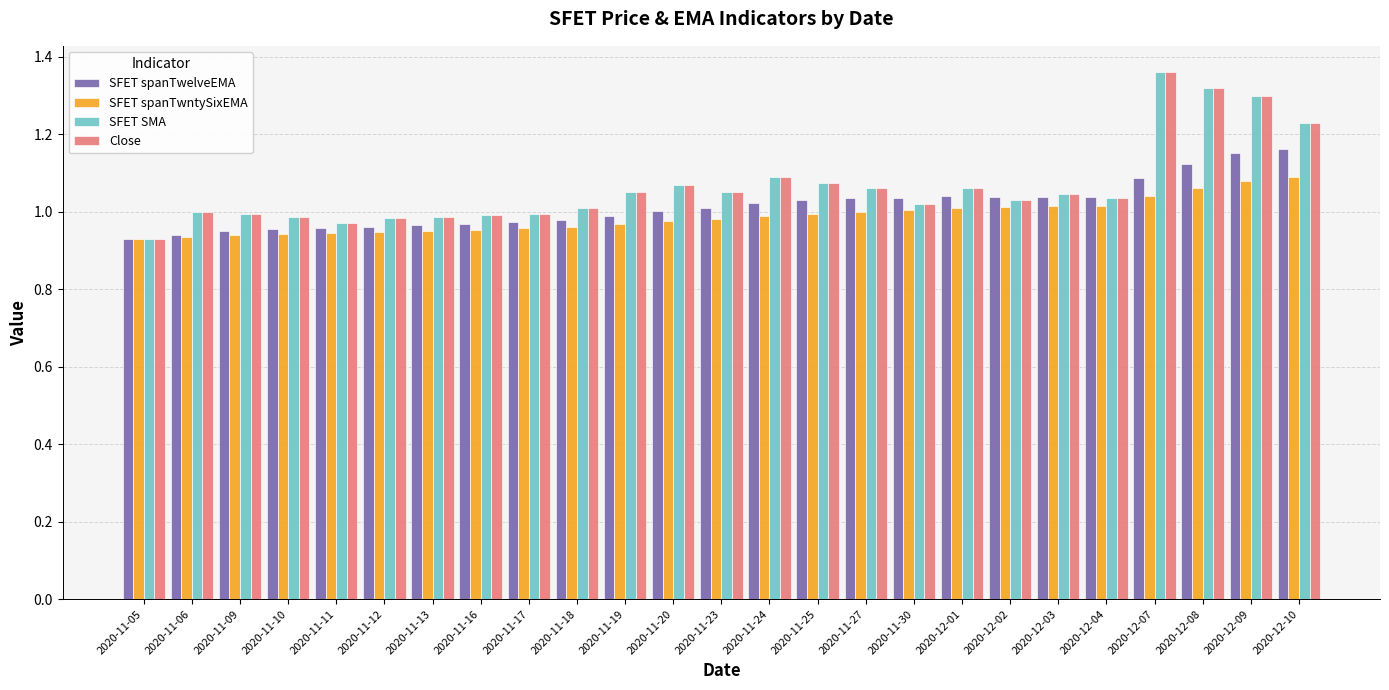

Is the value of SFET SMA at 2020-12-08 greater than the value of SFET spanTwelveEMA at 2020-12-10?

Yes